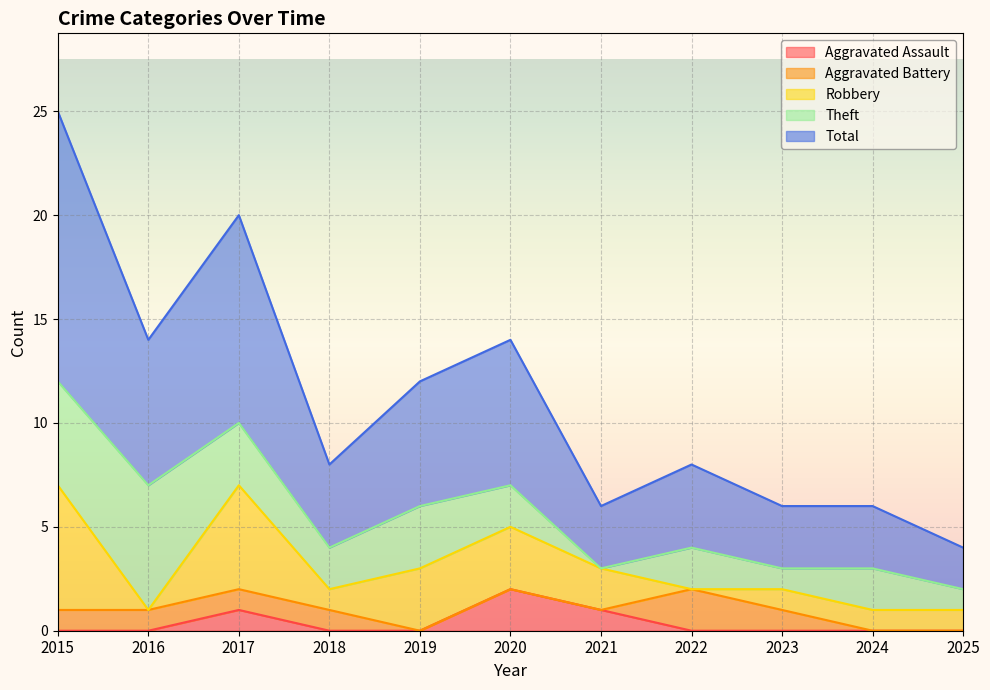

What is the total value across all series at 2018?

8